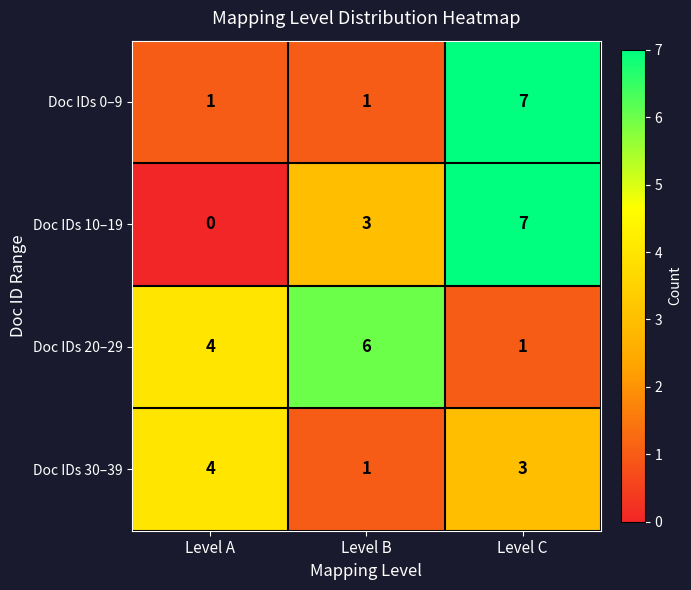

List the series in order of their overall mean, lowest first.

Doc IDs 30–39, Doc IDs 0–9, Doc IDs 10–19, Doc IDs 20–29